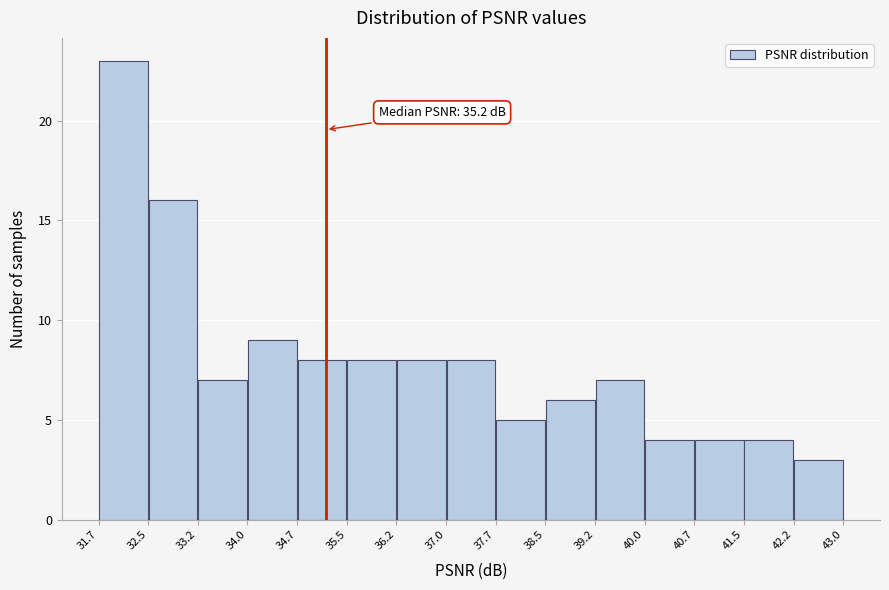

Which range on the x-axis has the tallest bar?

31.7 to 32.5